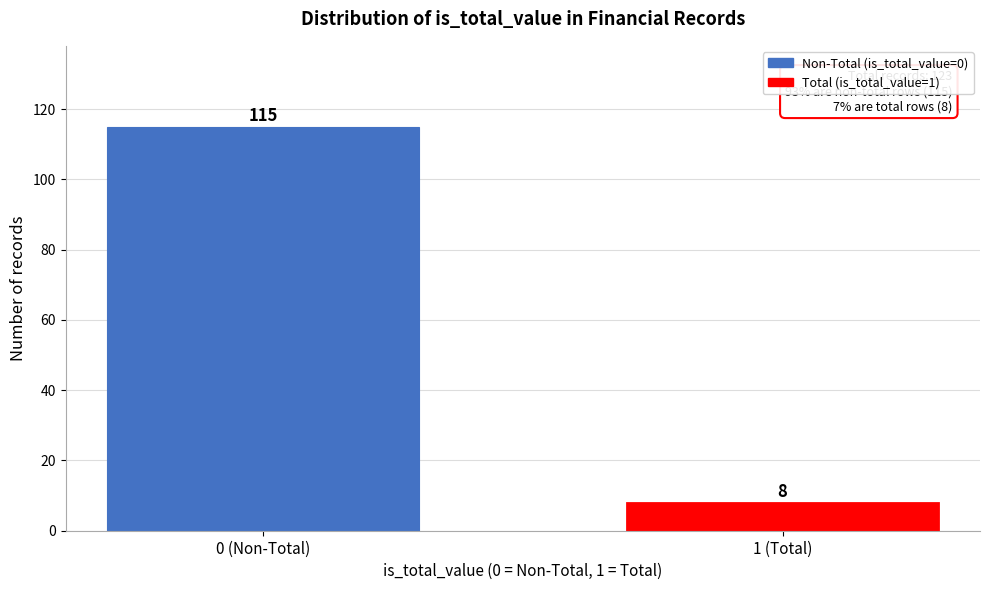

Reading right to left, list all the values displayed in this chart.

1 (Total)=8	0 (Non-Total)=115